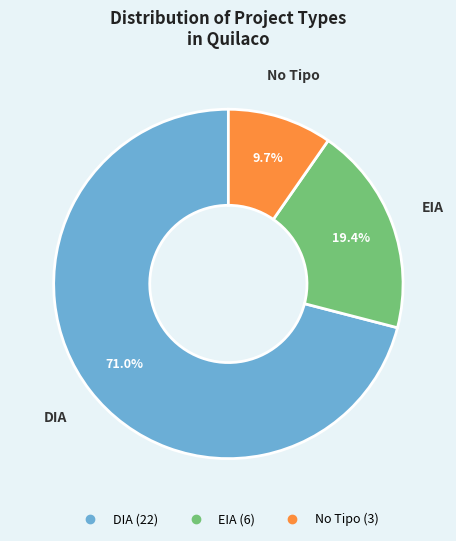

Does any single category account for the majority?

Yes